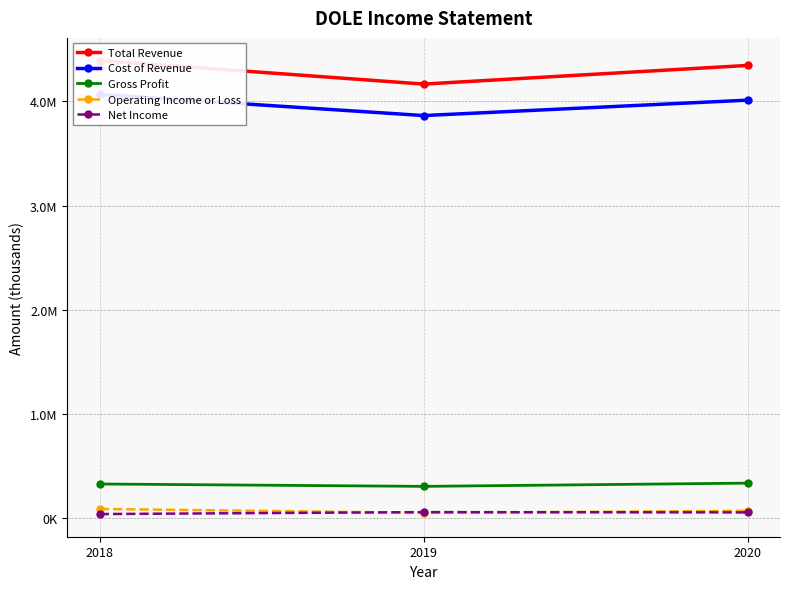

How many lines are shown in the chart?

5